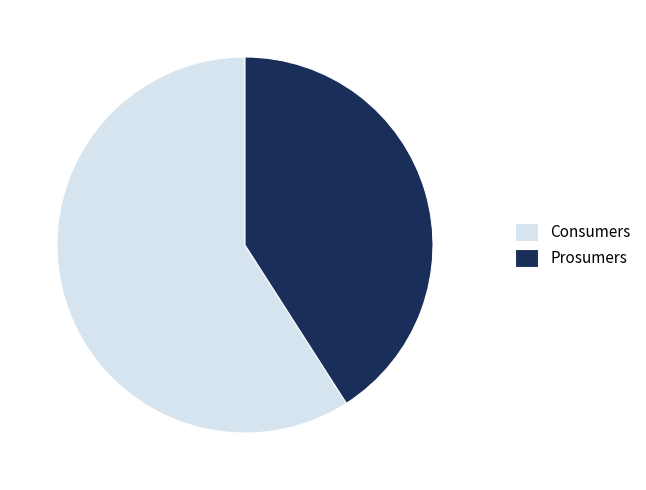

The Consumers slice represents 59% of the pie. True or false?

True